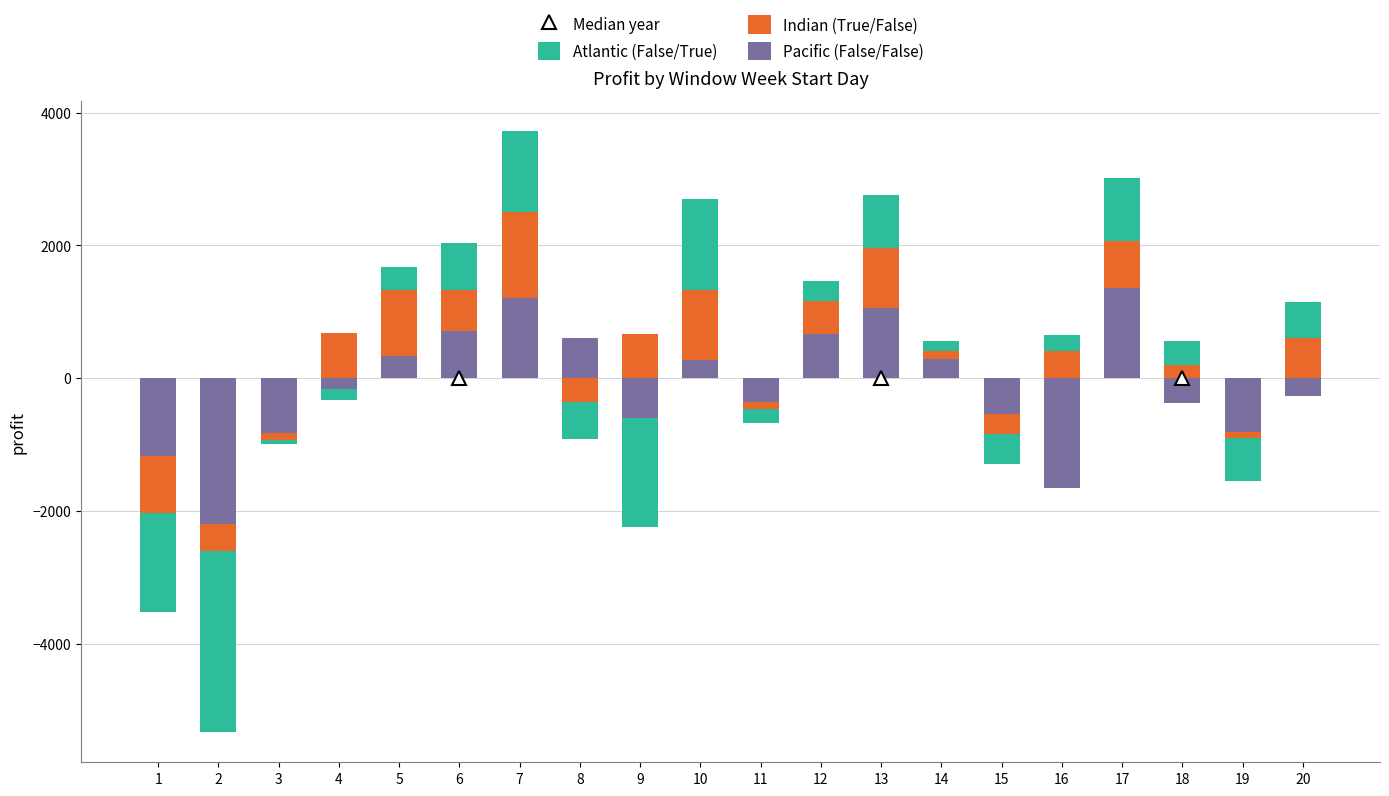

At 11, list the series in order from smallest to largest.

Pacific (False/False), Atlantic (False/True), Indian (True/False)